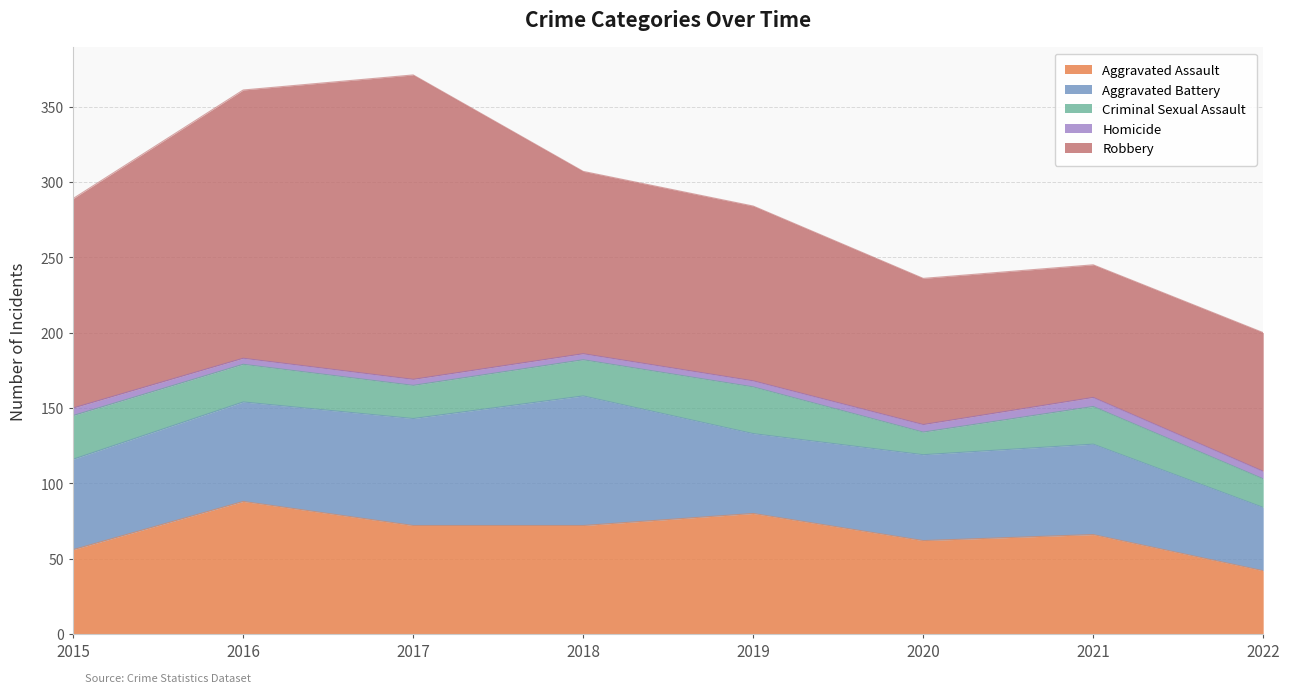

How many interior local valleys does the Criminal Sexual Assault series have?

2